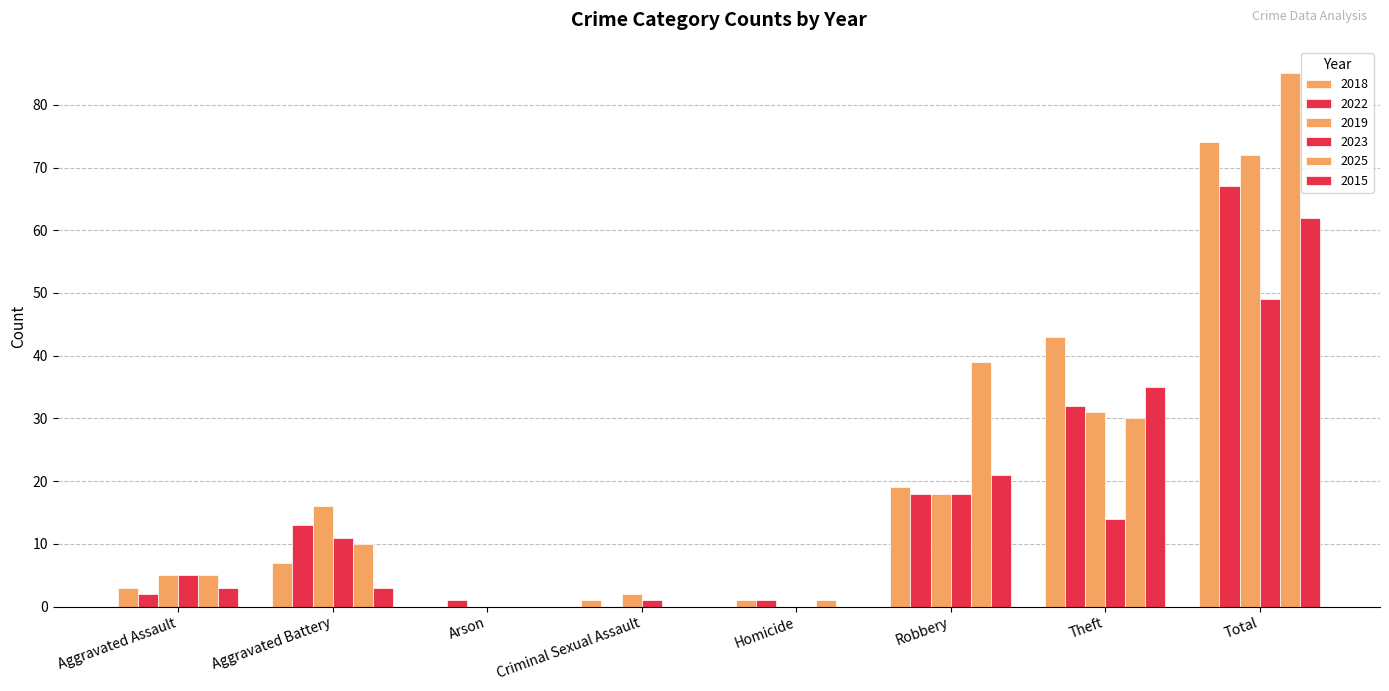

How many positive values does the 2018 series have?

7